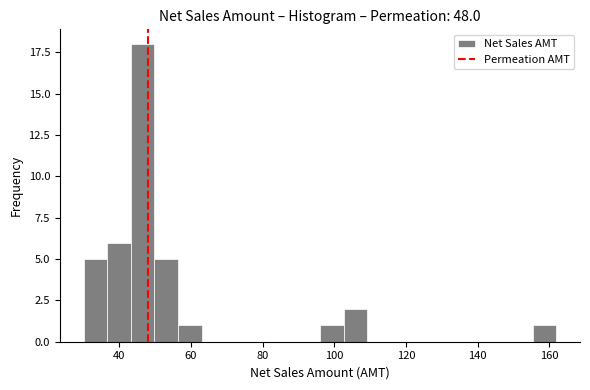

Around what value on the x-axis is the tallest bar? Give the approximate position of its centre, as read against the axis.

46